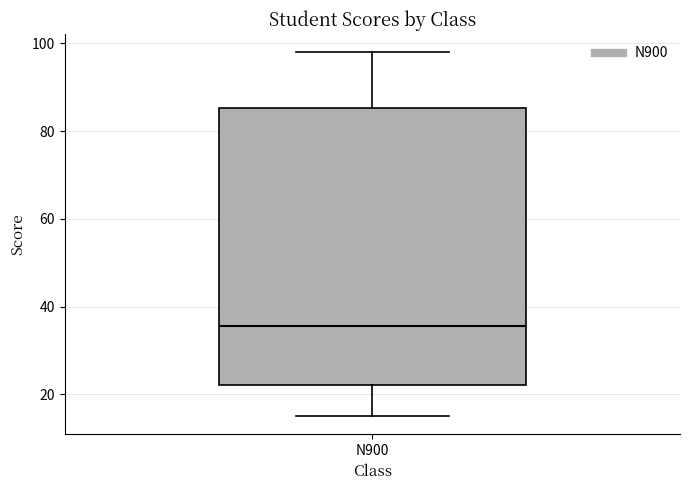

Transcribe this box plot: give where the median line is, the range the box spans, and where the two whiskers end, as read against the y-axis. The values are not printed on the chart, so give them approximately, as read against the axis.

median 36, box 22 to 86, whiskers 16 to 98